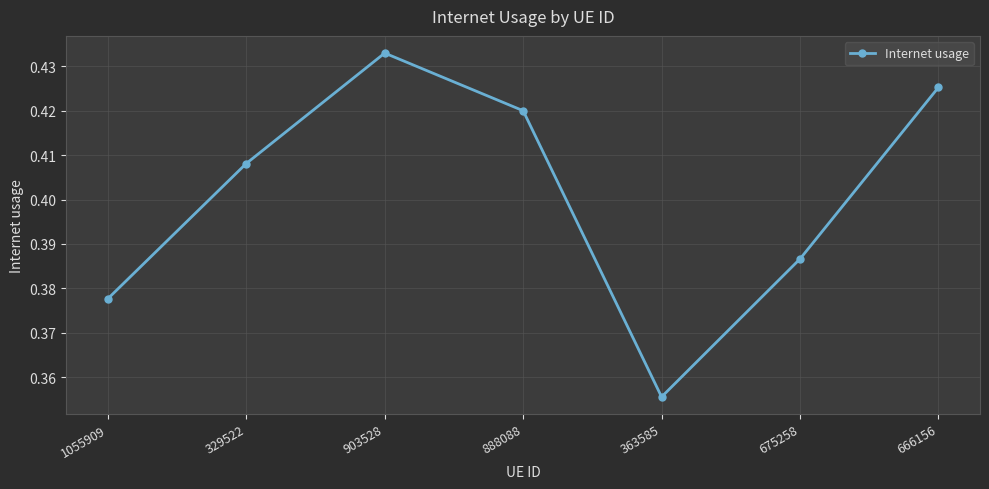

What is the sum of the values at 903528 and 888088?

0.9